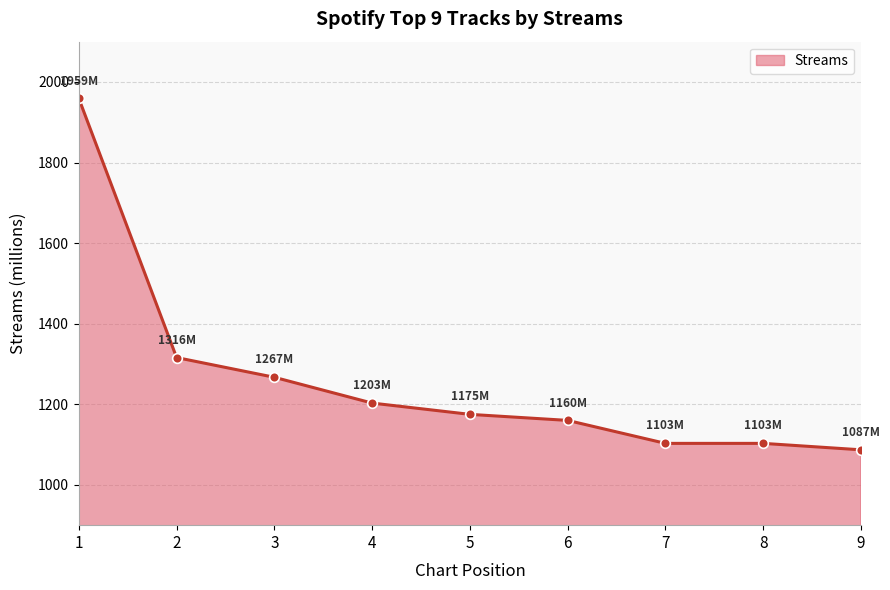

At which category does the chart reach its minimum across all series?

9